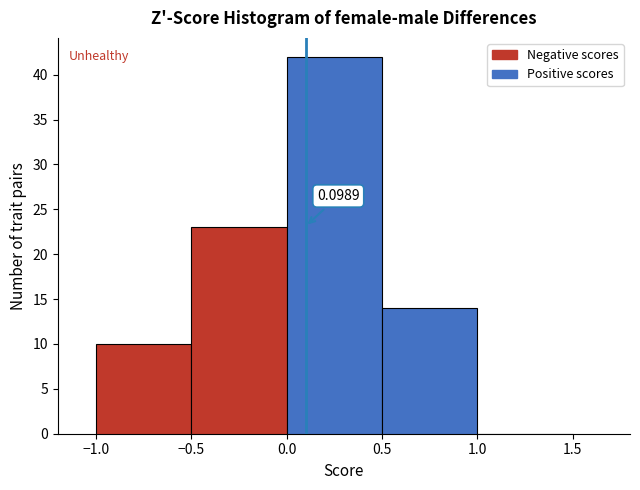

Over which range of the x-axis is the bar tallest?

0.0 to 0.5